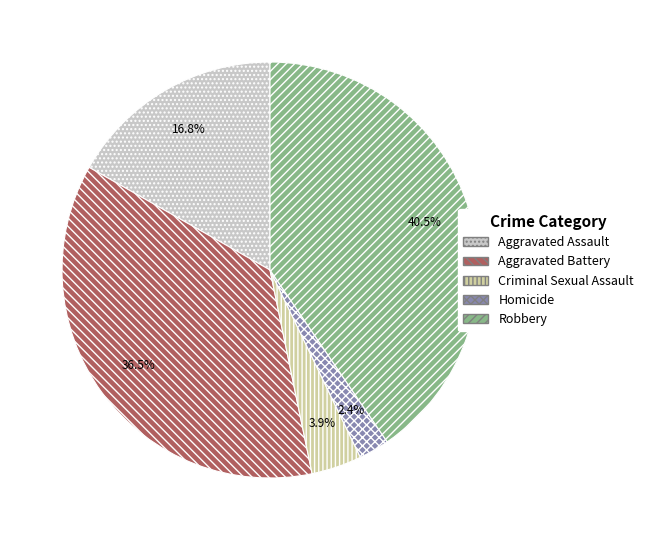

Count the number of slices in the pie.

5